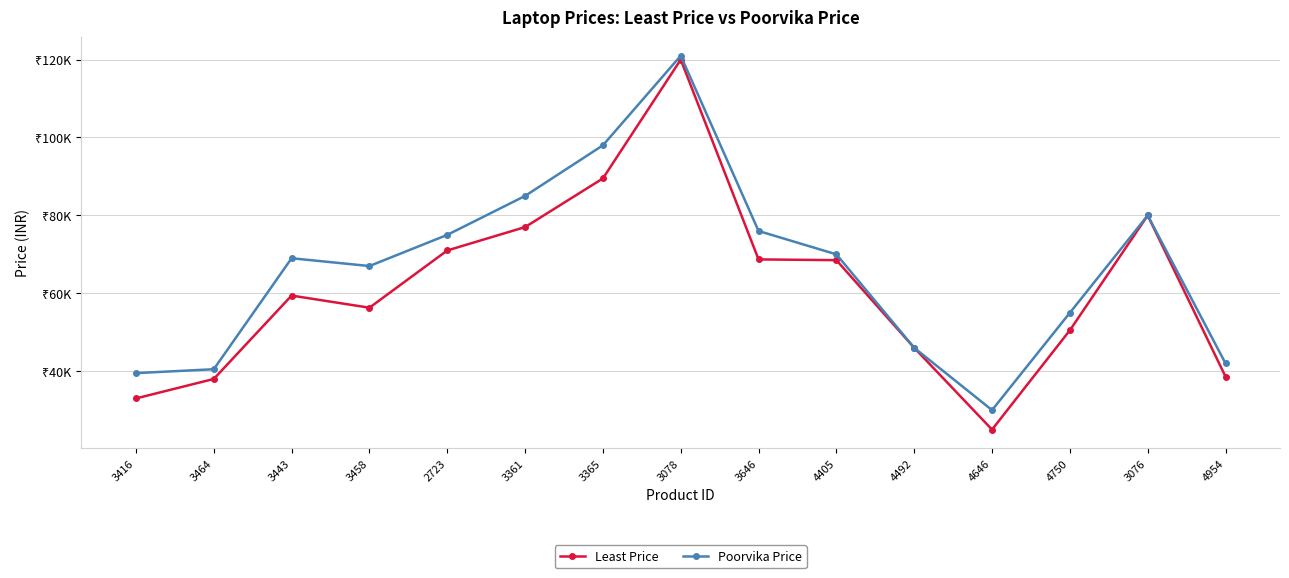

True or false: Least Price has a value of 119990 at 3078.

True